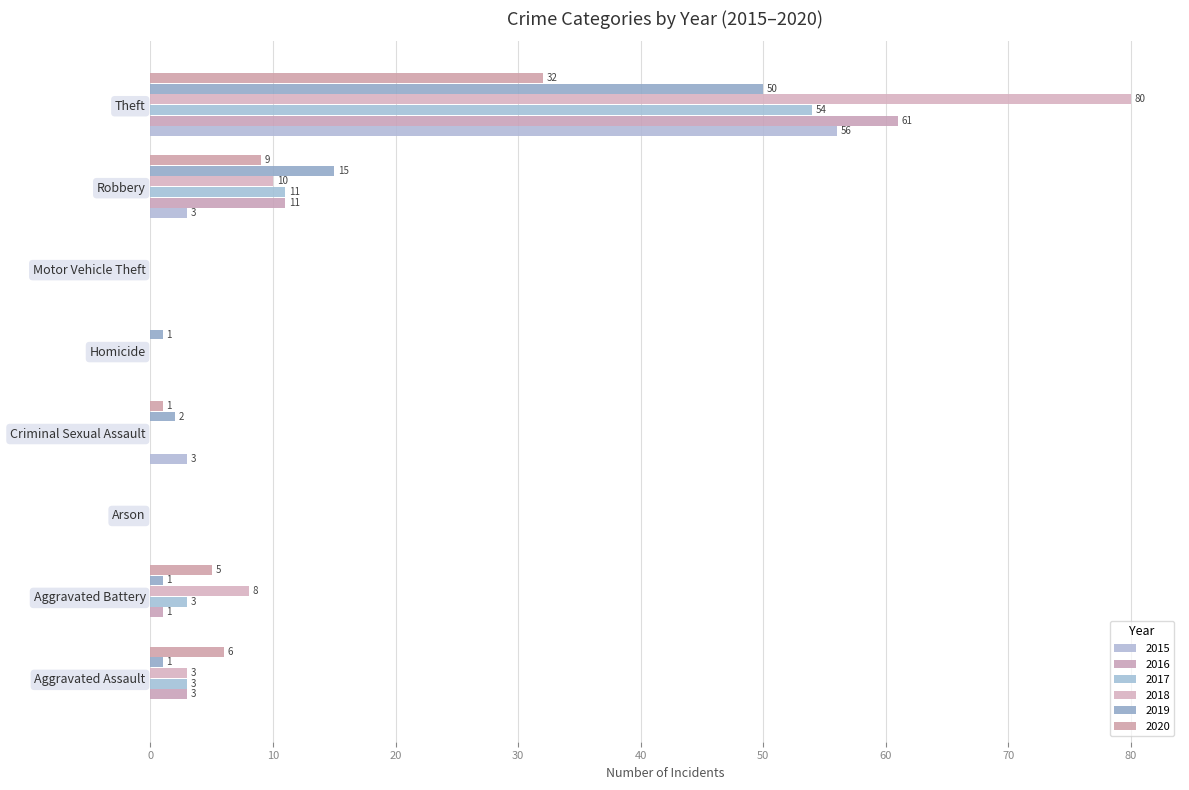

Which series has the widest spread of values?

2018